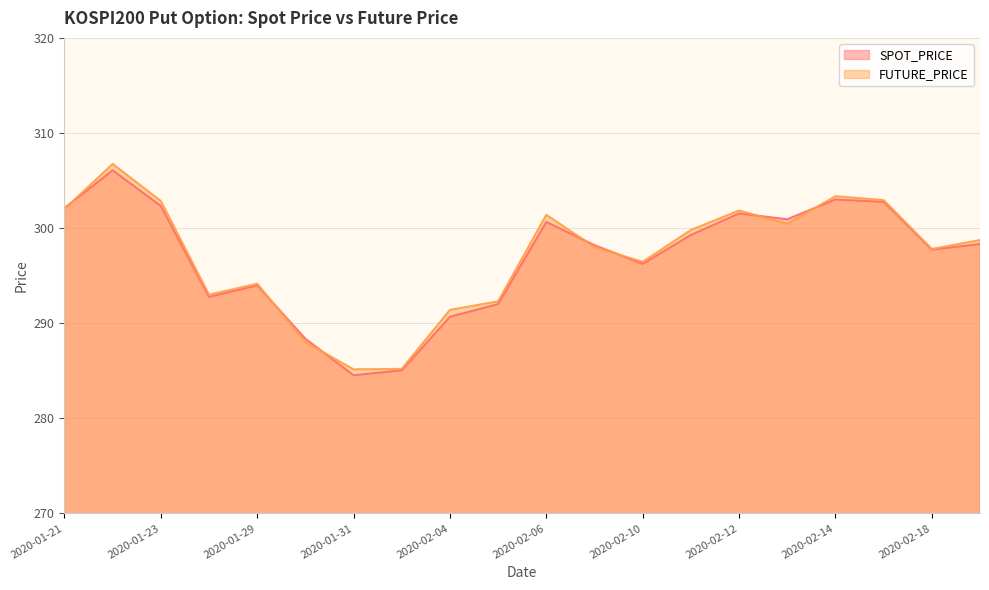

How many times do SPOT_PRICE and FUTURE_PRICE cross each other?

7